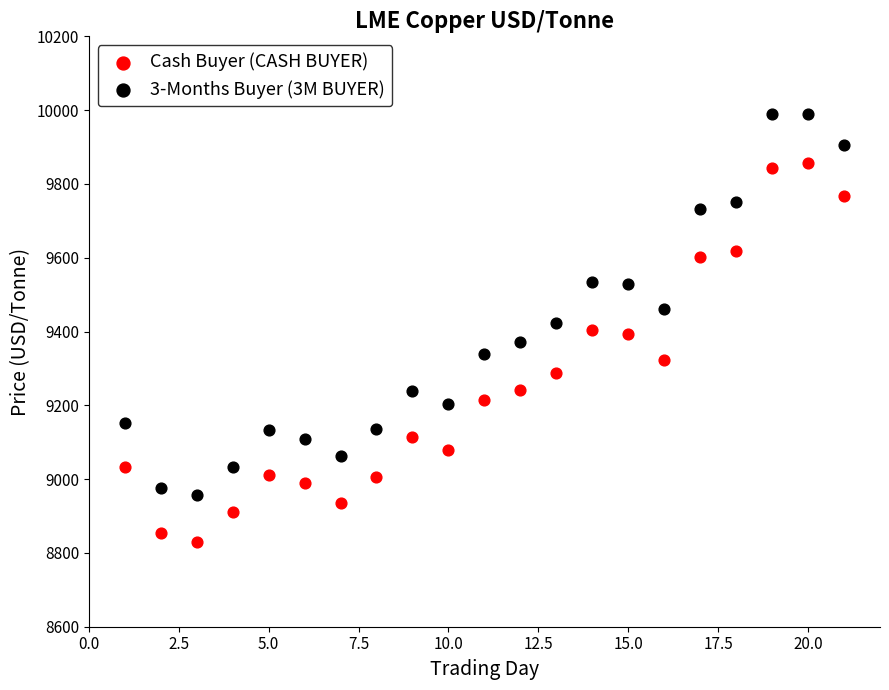

Which series has the largest Y range (max minus min)?

3-Months Buyer (3M BUYER)